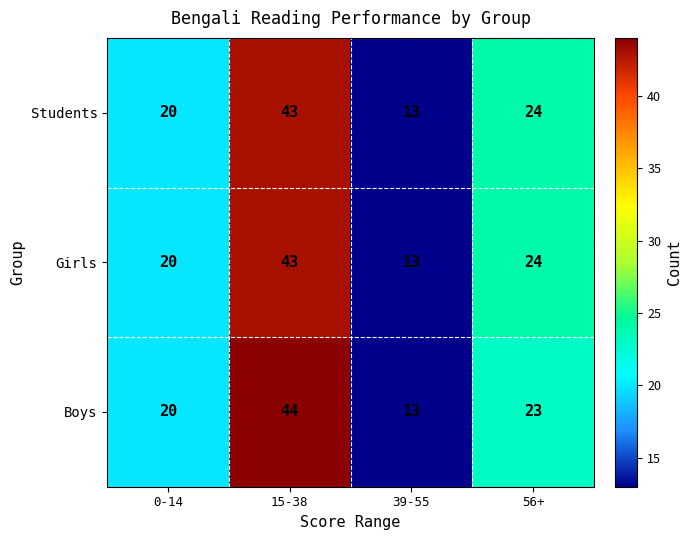

At which category is the sum across all series the highest?

15-38